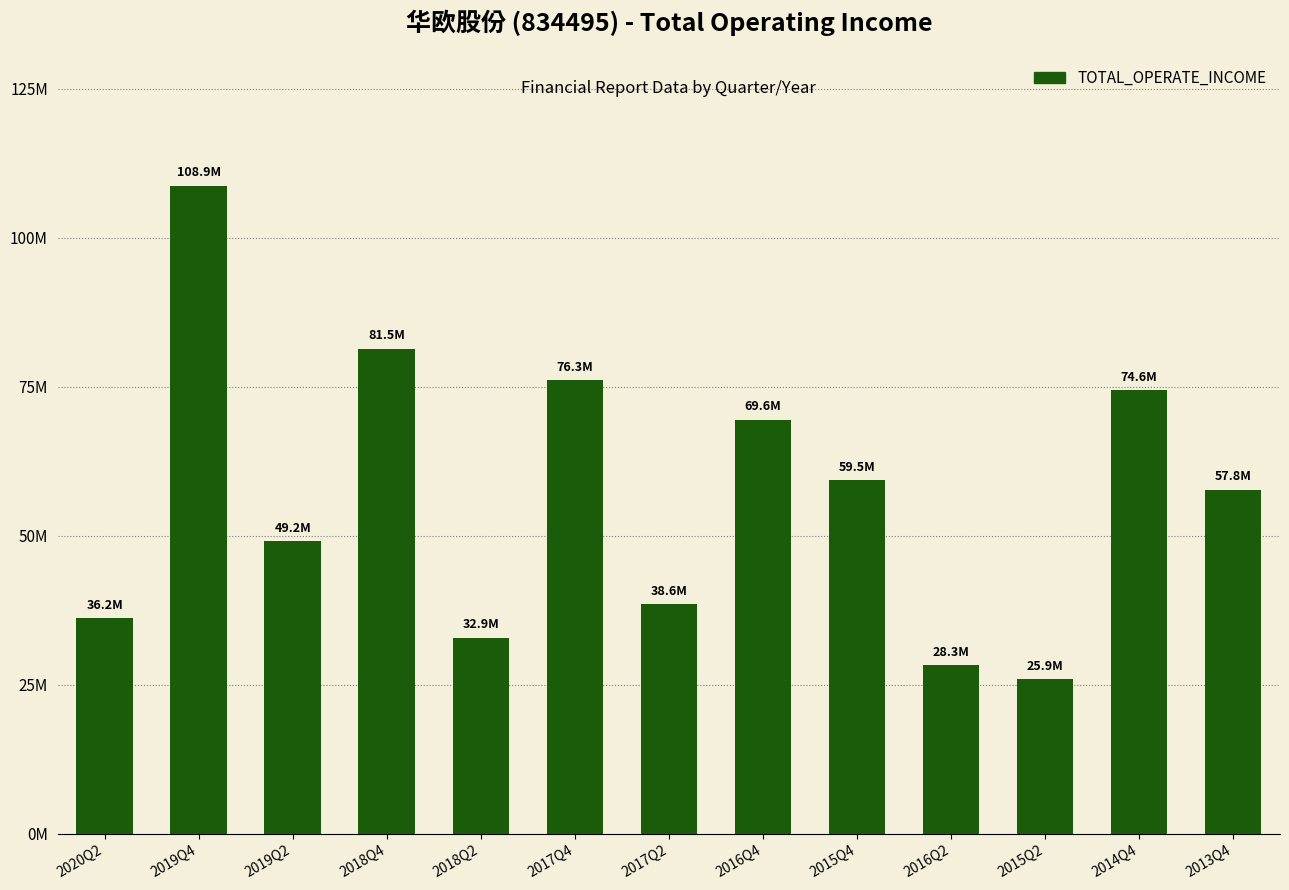

Which label corresponds to the smallest value in the chart?

2015Q2